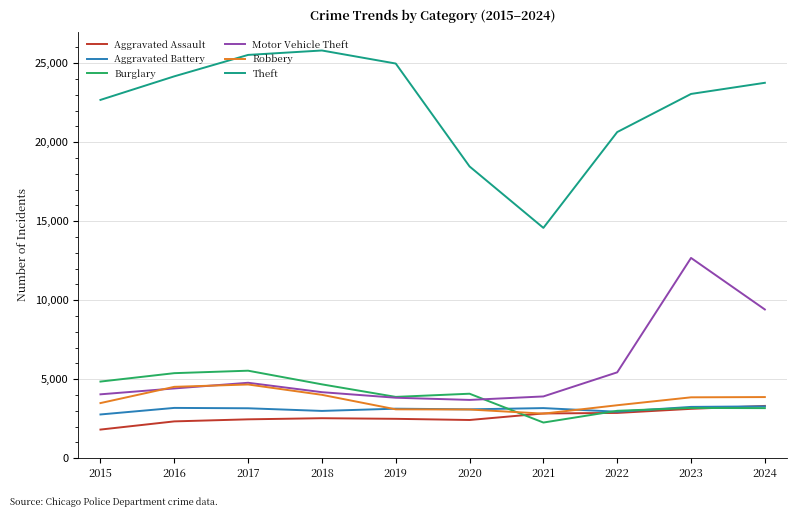

What is the lowest value of the Burglary series?

2252